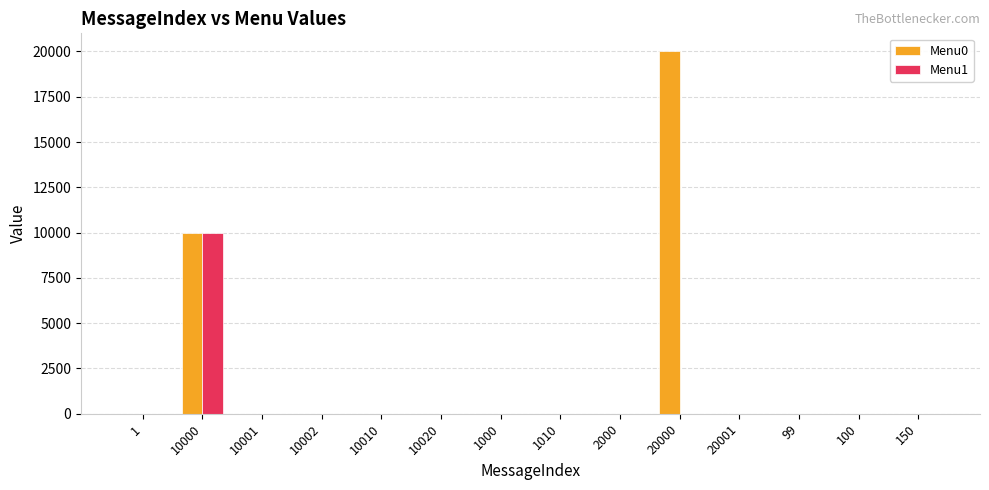

True or false: Menu0 has a value of -9945 at 150.

False